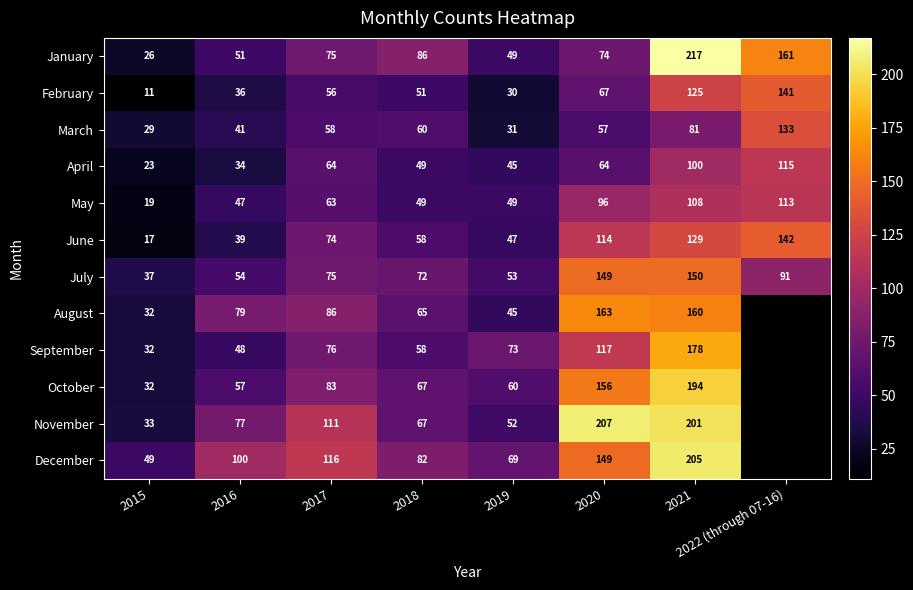

Count the number of data series in this chart.

12